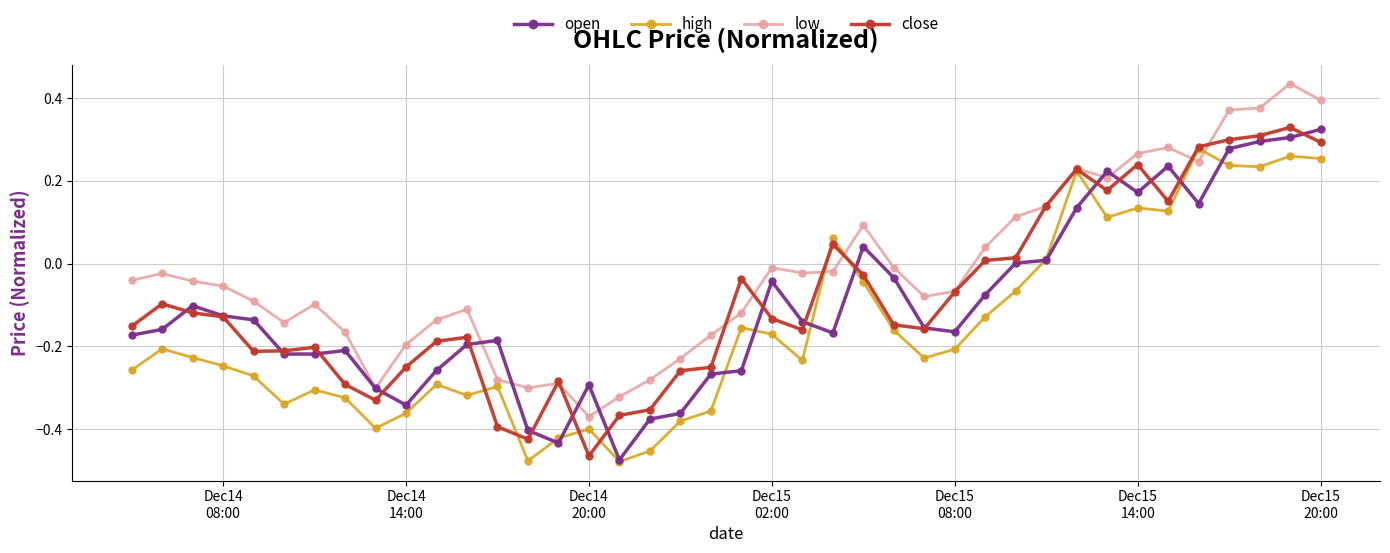

True or false: high has more than 0 interior local peaks.

True